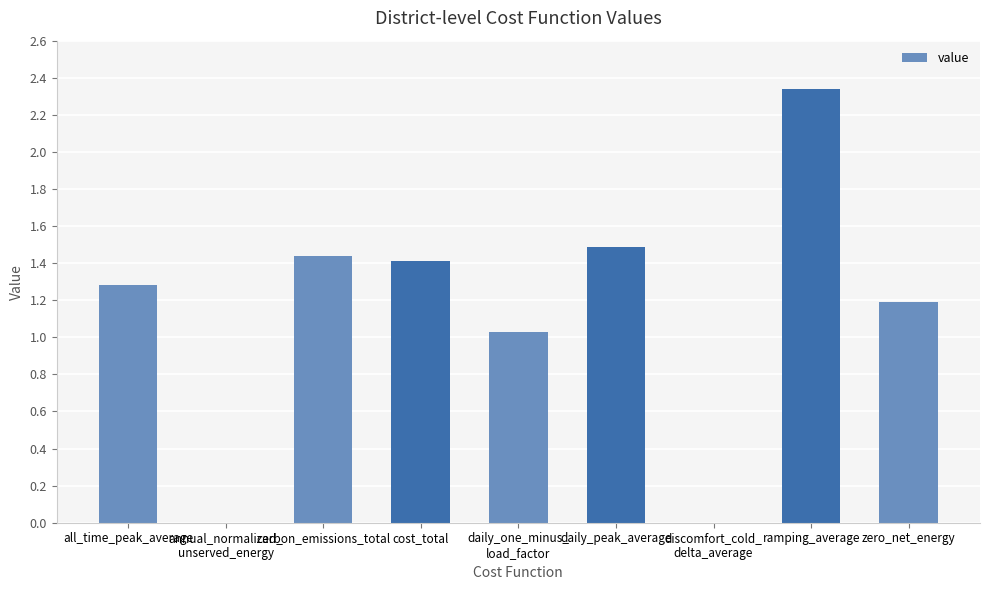

Which category has the highest value across all series?

ramping_average